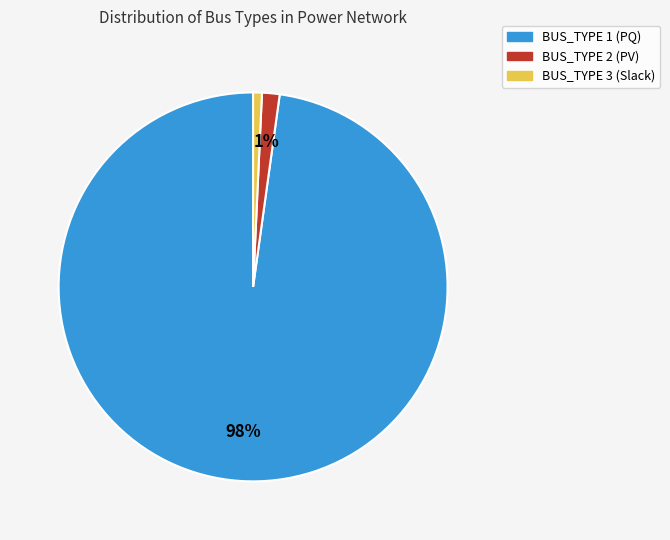

What percentage is the BUS_TYPE 1 slice, to the nearest percent?

98%